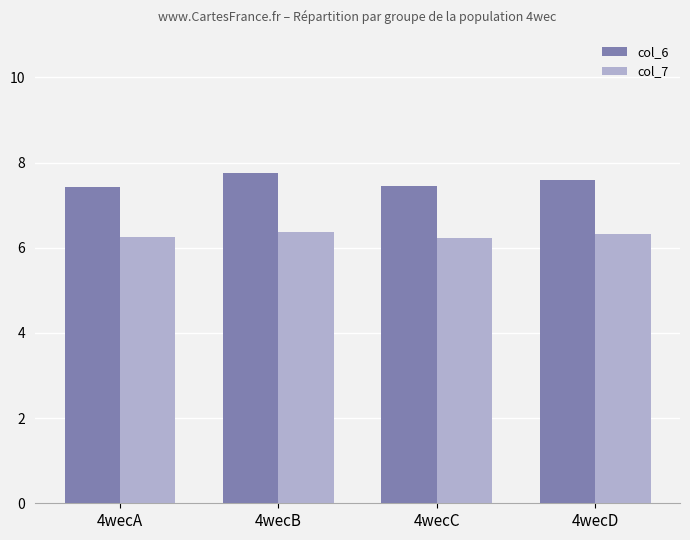

What is the average value of the col_6 series?

7.6